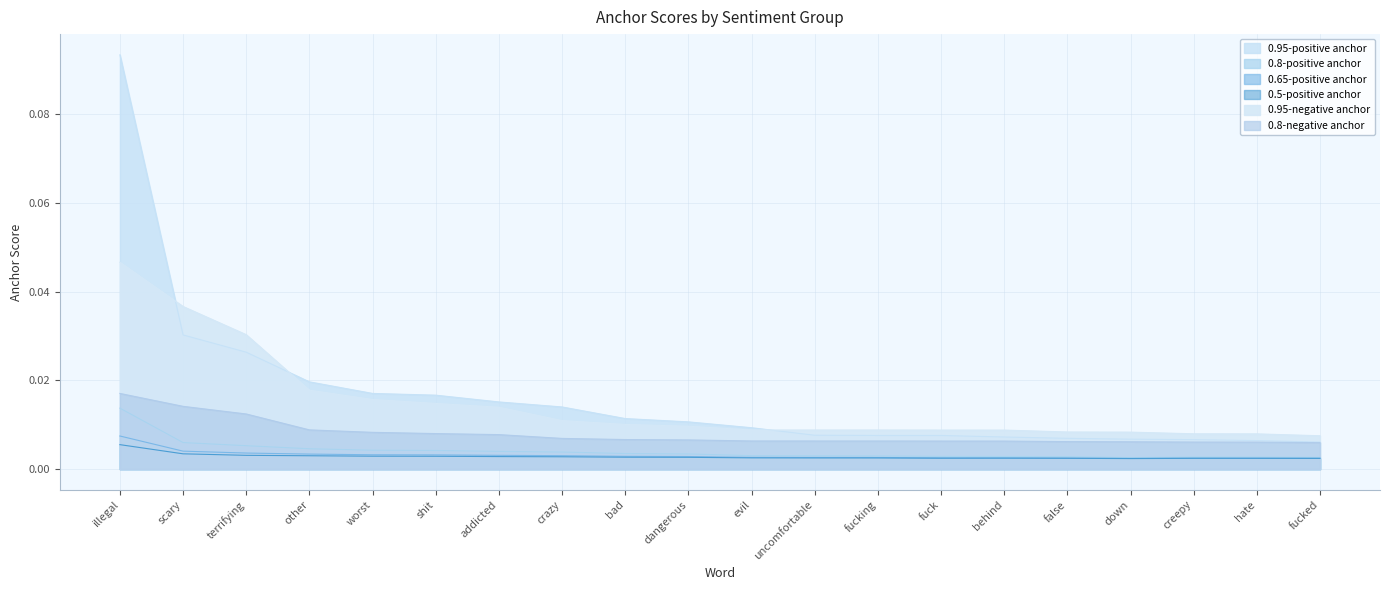

At which category does 0.5-positive anchor reach its first local valley?

fuck